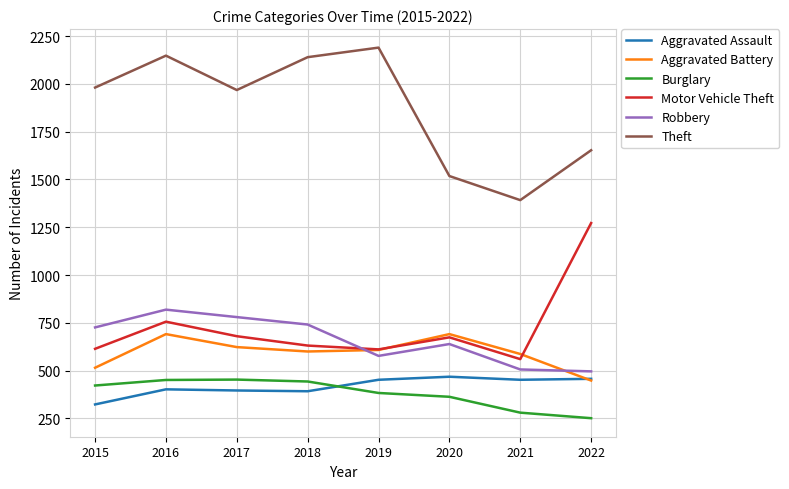

Which series has the largest range (max minus min)?

Theft